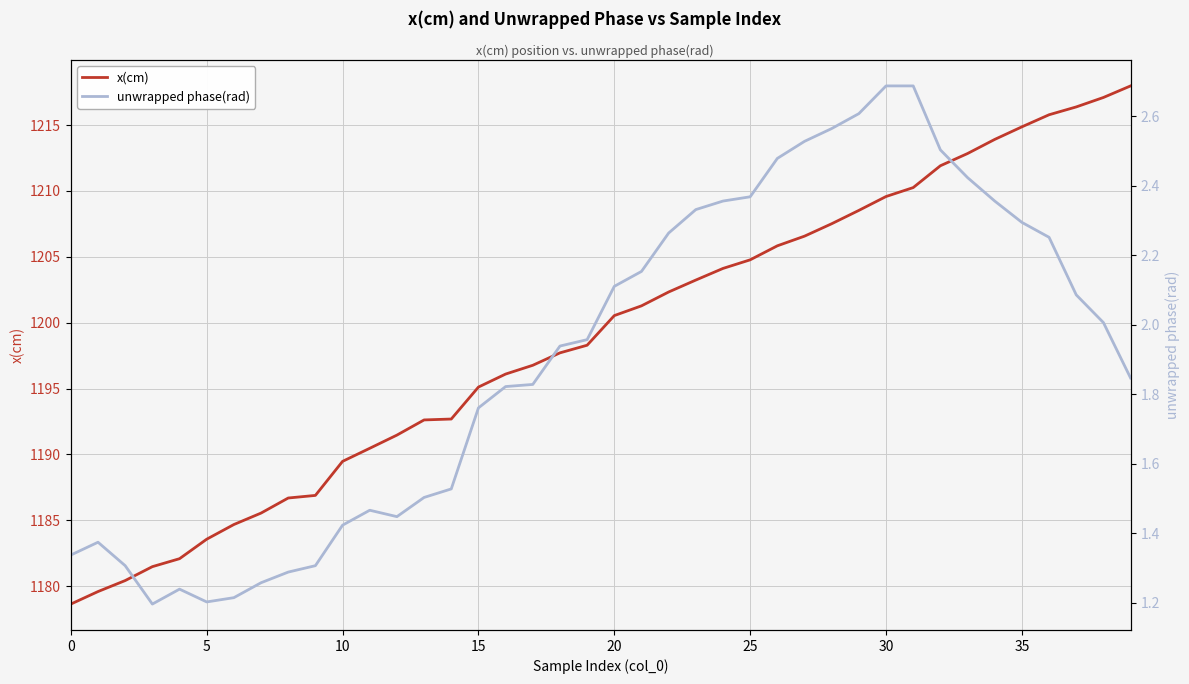

What is the minimum value for x(cm)?

1178.6